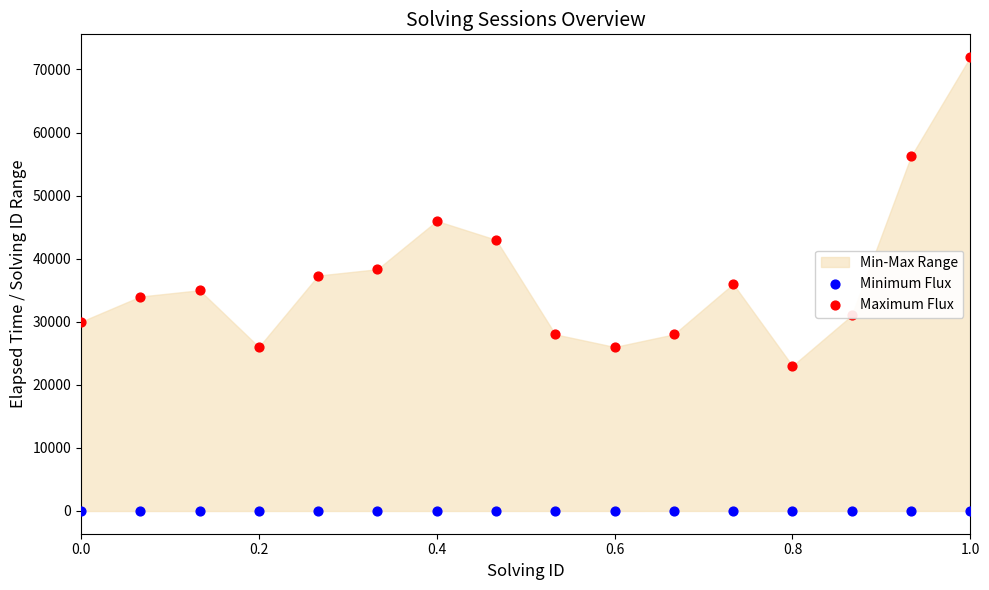

Which series reaches the maximum Y coordinate?

Maximum Flux